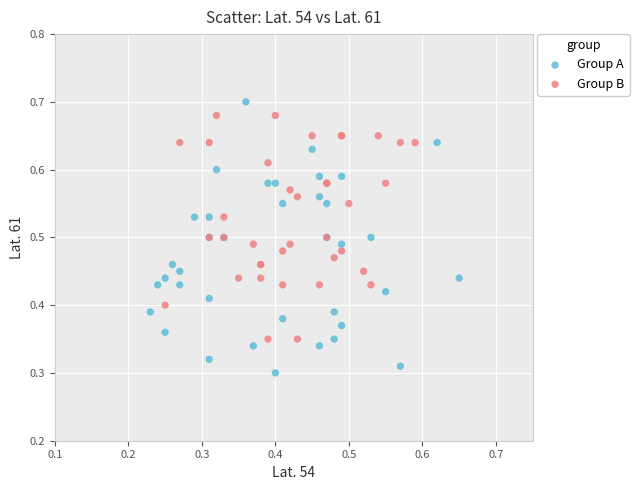

What are all the series names shown in the legend?

Group A, Group B